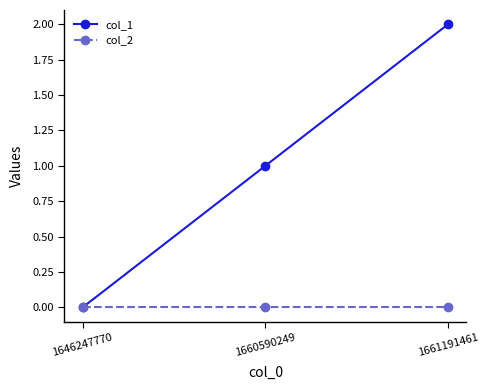

Is the value of col_1 at 1660590249 greater than the value of col_2 at 1646247770?

Yes